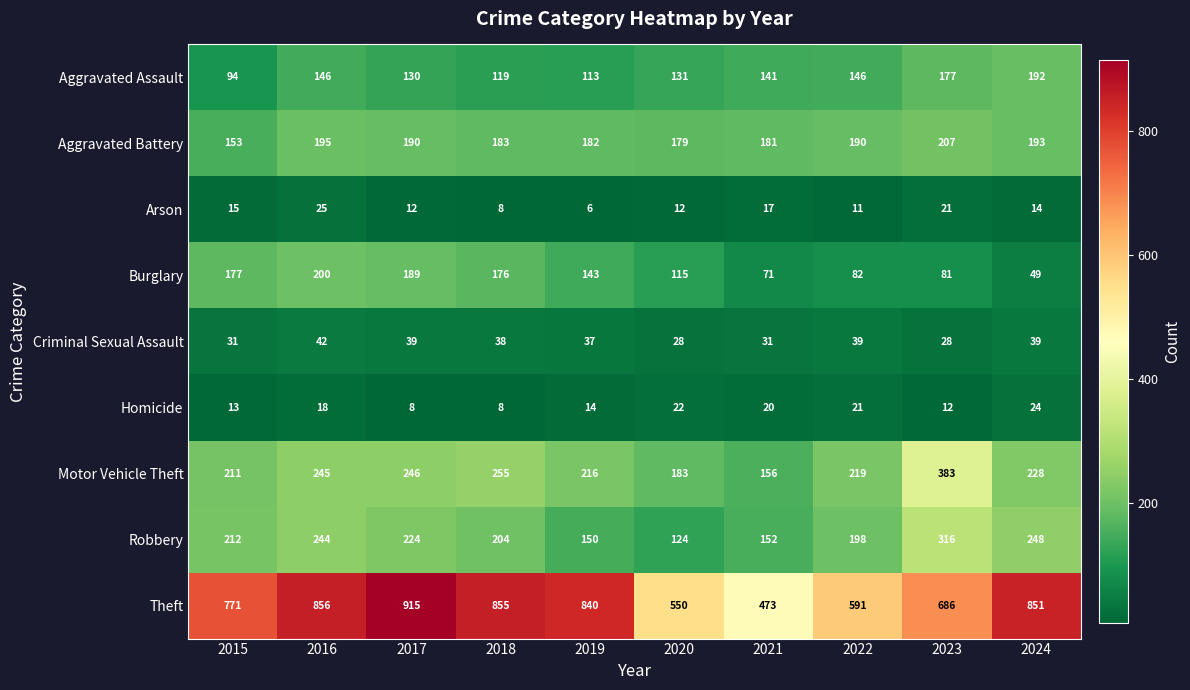

What is the difference between the second highest and second lowest values in the Aggravated Assault series?

64